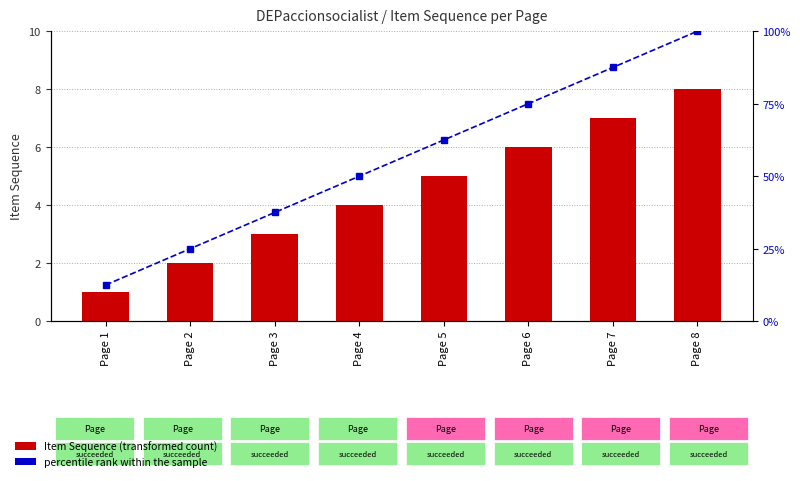

The value of percentile rank within the sample at Page 4 is 70.8. True or false?

False